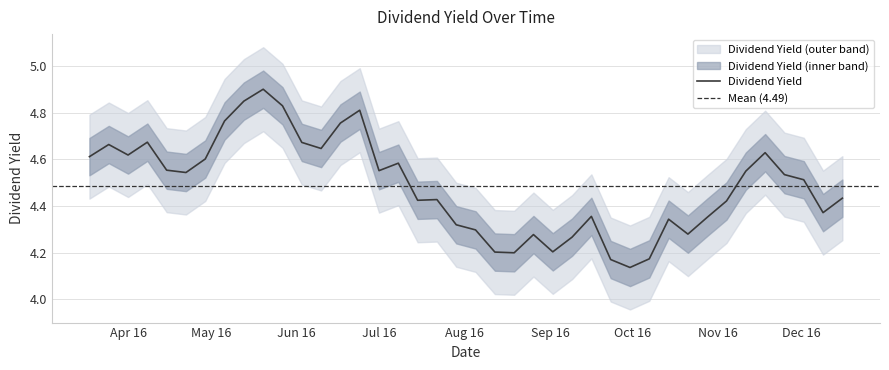

The chart shows a value of 7.3 at 2016-11-25. True or false?

False